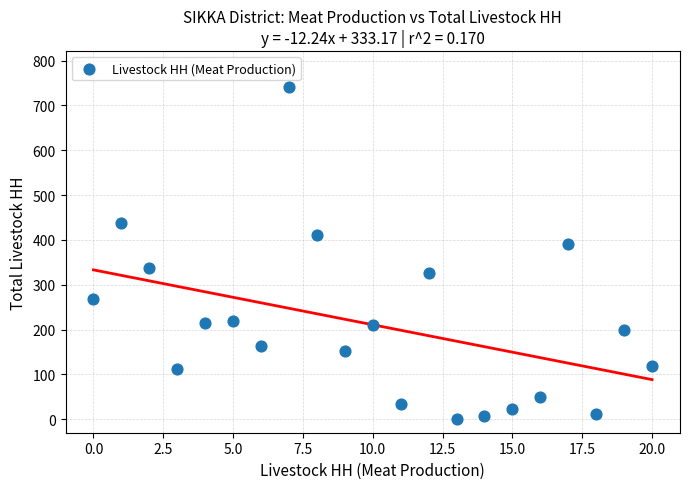

What is the range of Y values (max minus min)?

741